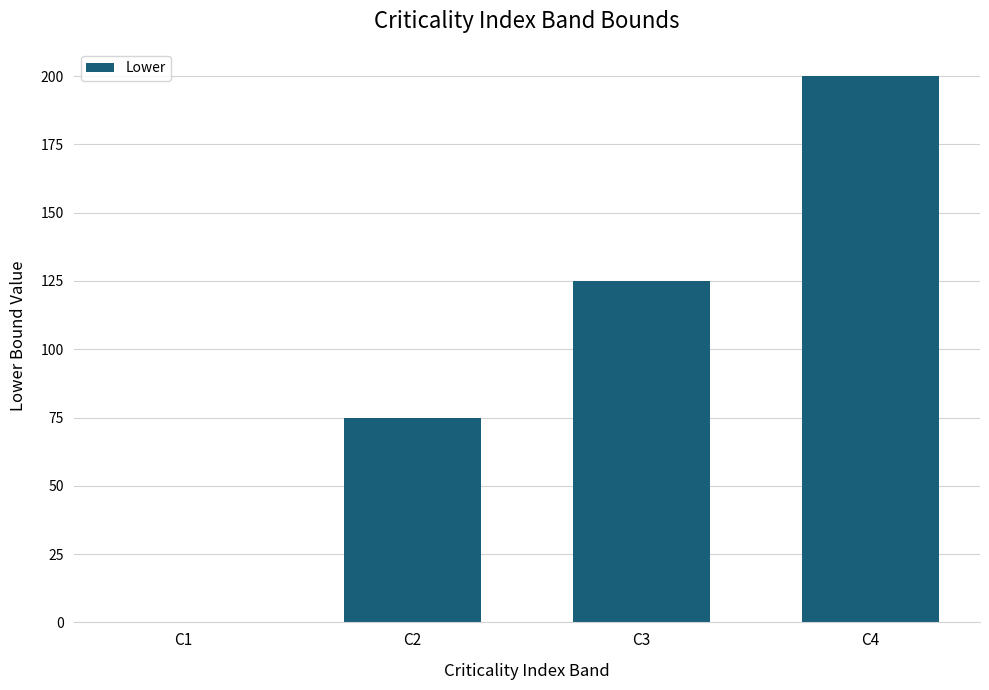

True or false: the data shows 261 at C4.

False